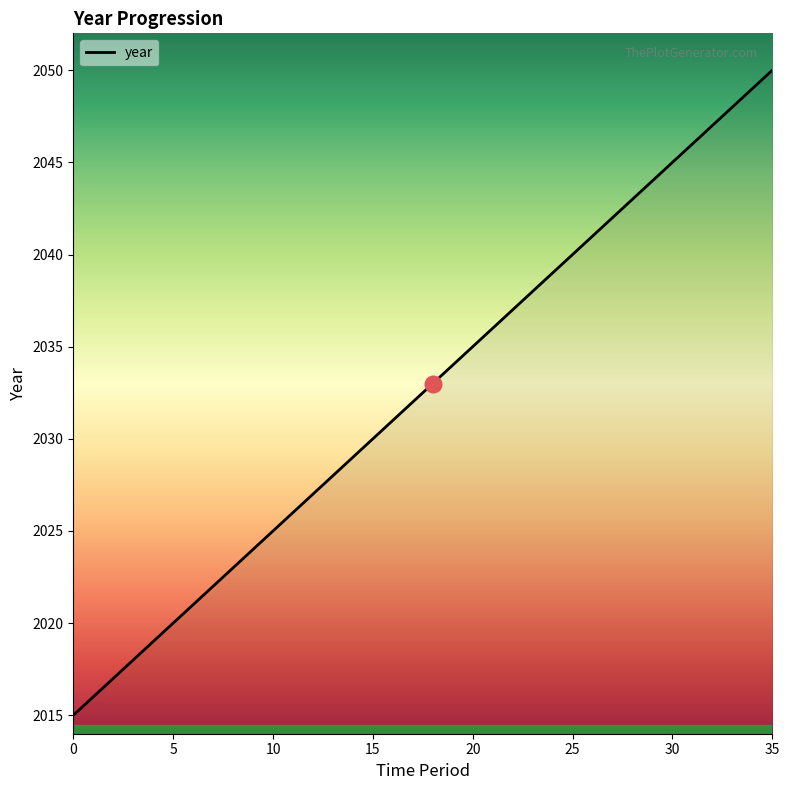

What is the maximum value shown in the chart?

2050